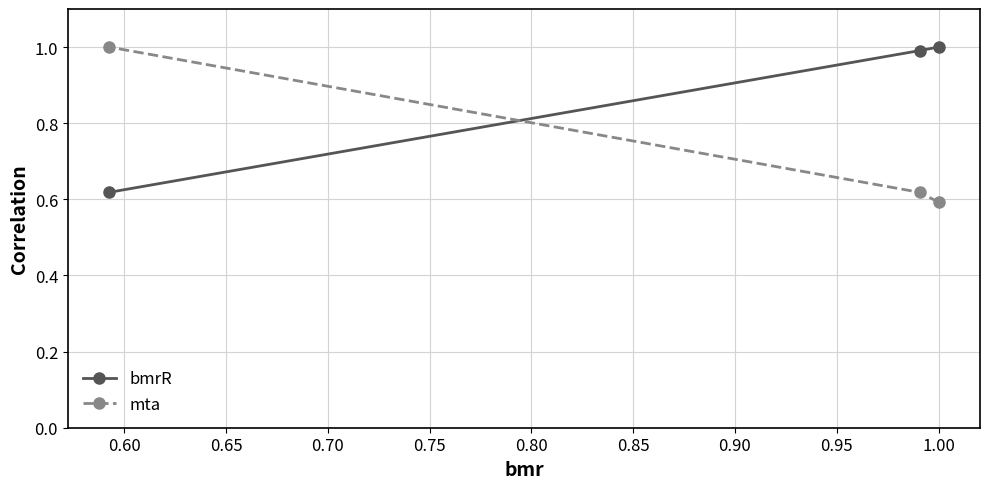

Rank the series by their average value, from highest to lowest.

bmrR, mta